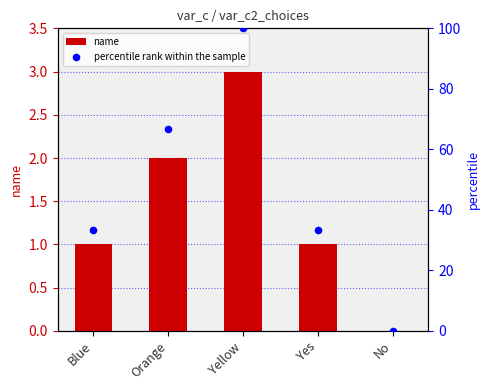

Which series reaches the minimum Y coordinate?

name